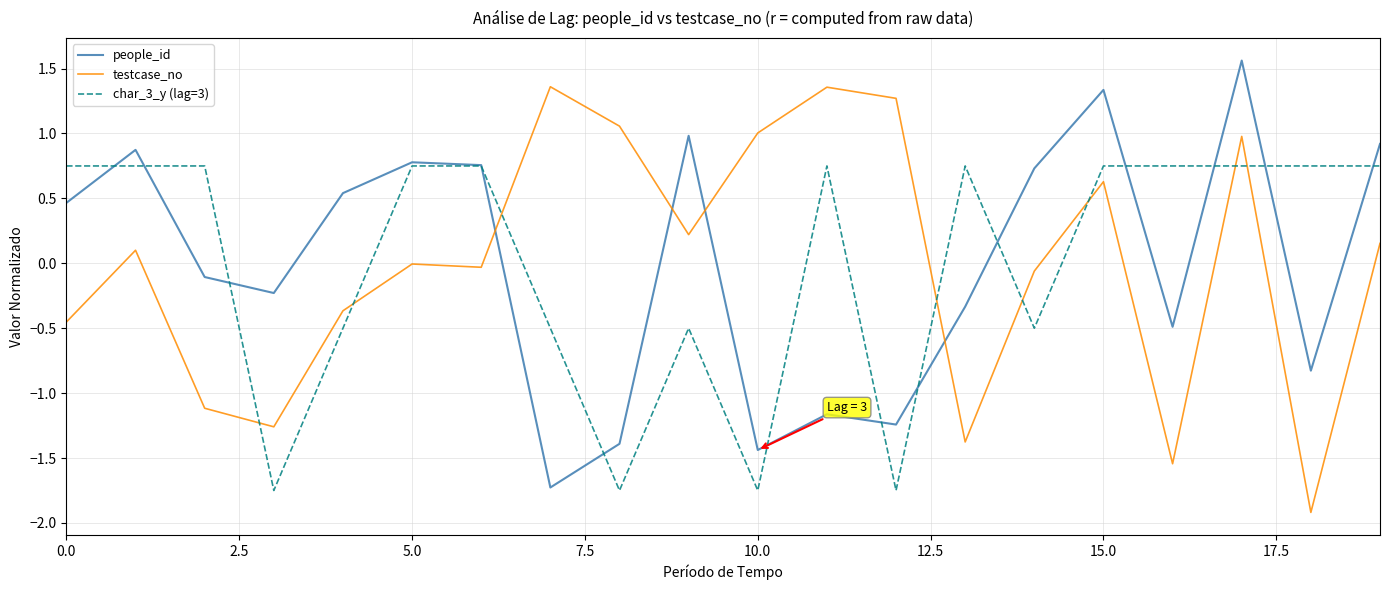

What is the difference between the second highest and second lowest values in the char_3_y (lag=3) series?

2.5